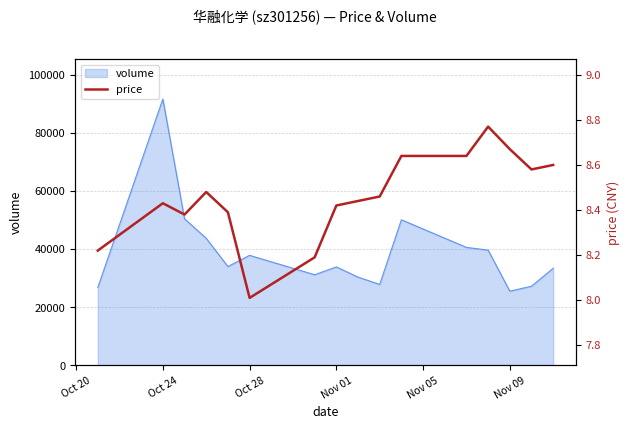

How many points are higher than both their immediate neighbors (excluding endpoints)?

3